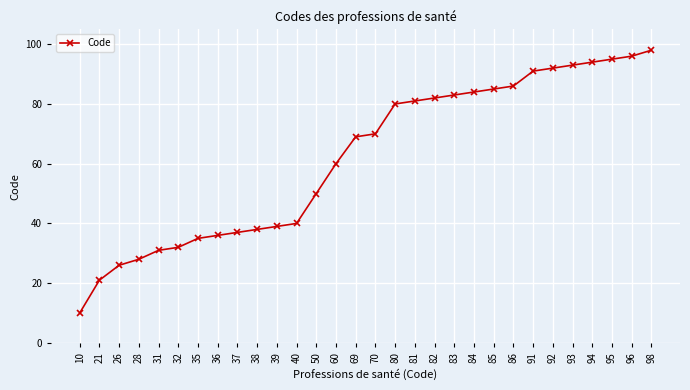

Reading left to right, what are all the values shown in this chart?

10=10	21=21	26=26	28=28	31=31	32=32	35=35	36=36	37=37	38=38	39=39	40=40	50=50	60=60	69=69	70=70	80=80	81=81	82=82	83=83	84=84	85=85	86=86	91=91	92=92	93=93	94=94	95=95	96=96	98=98